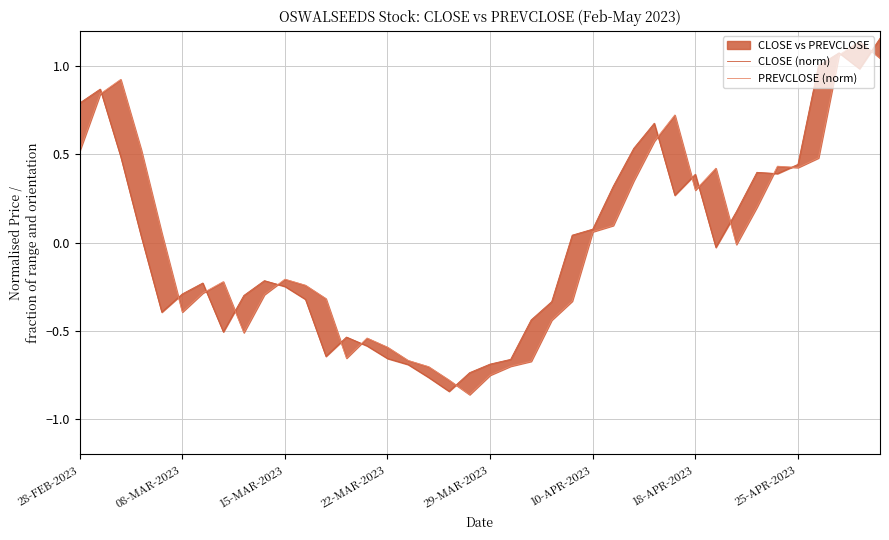

Does the chart have visible grid lines?

Yes